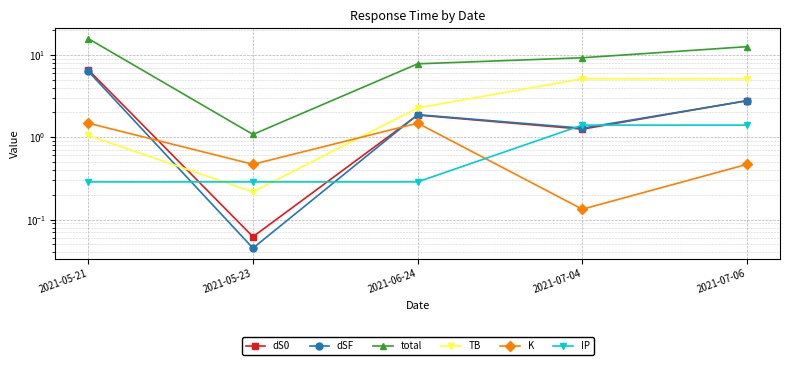

Which has a higher value, 2021-07-04 or 2021-05-21?

2021-05-21